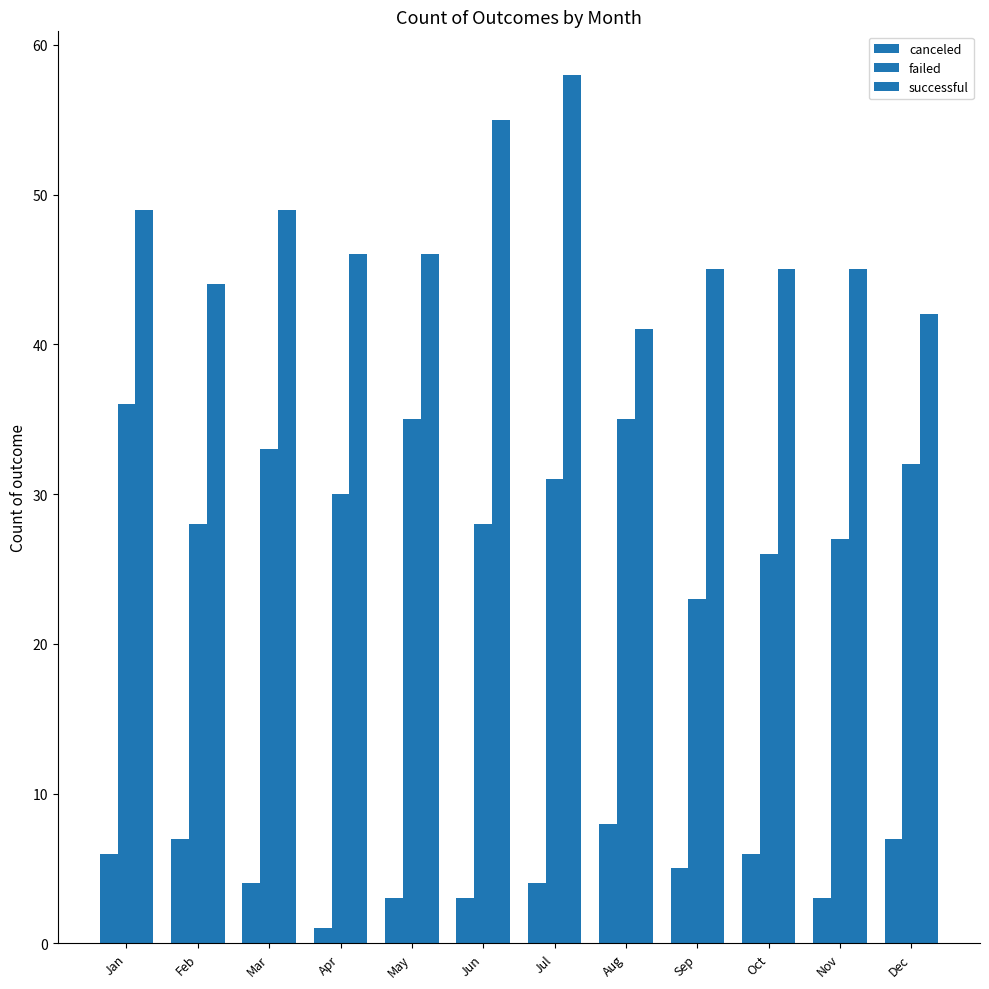

Which series has the widest spread of values?

successful